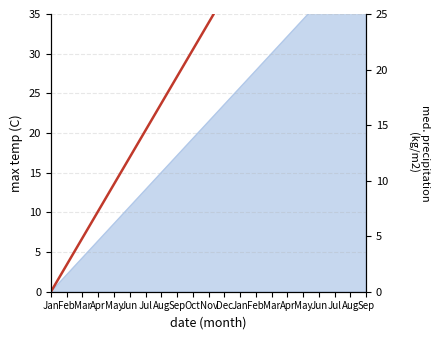

How many lines are shown in the chart?

1